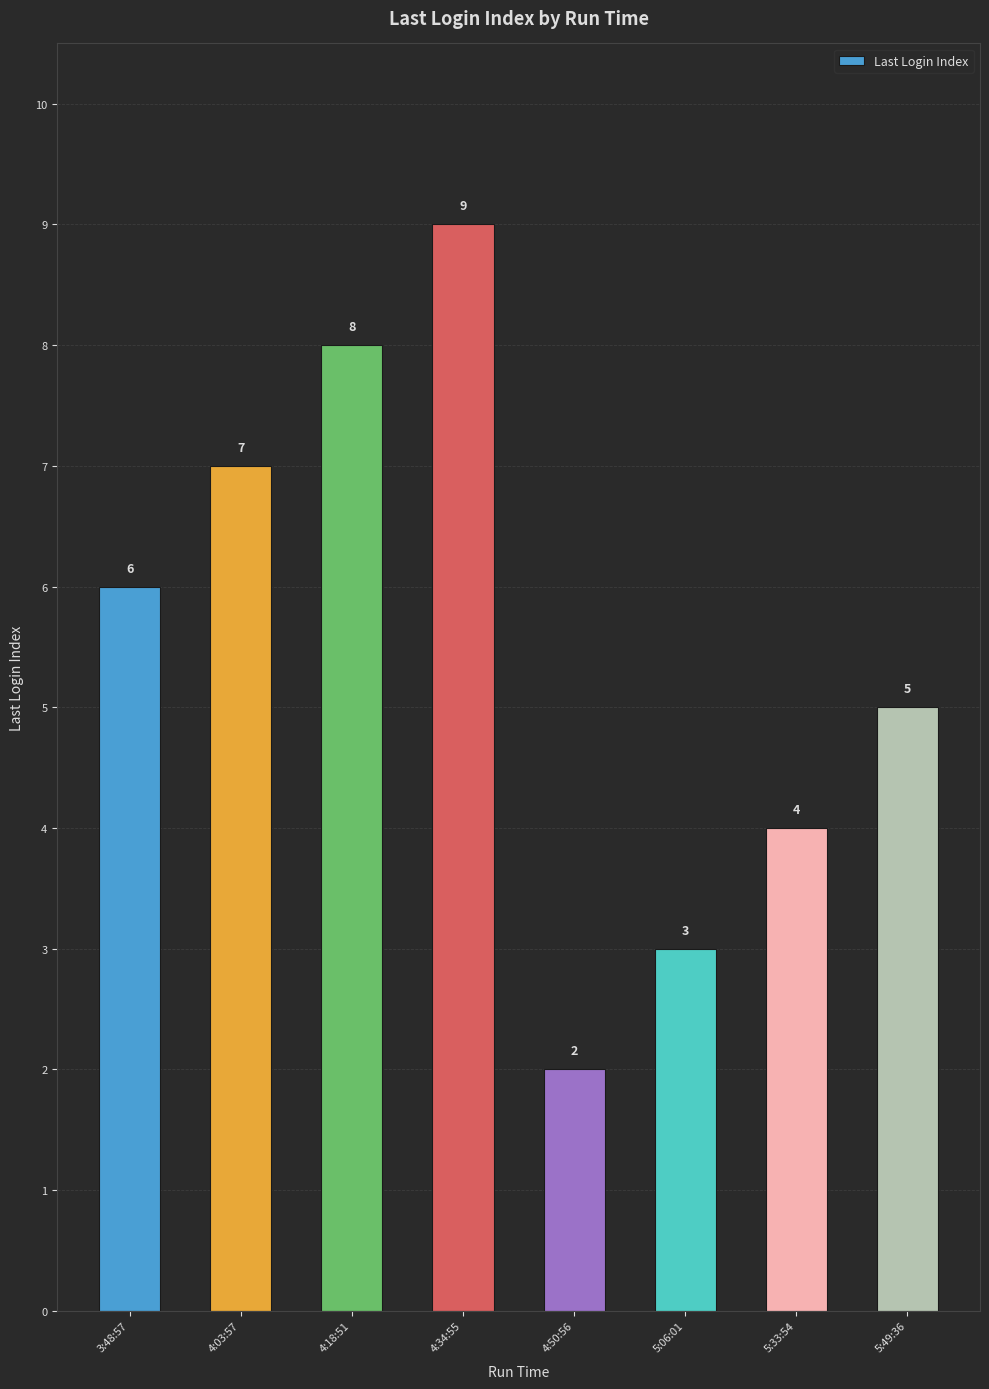

Is it true that the value at 5:49:36 is 7?

False